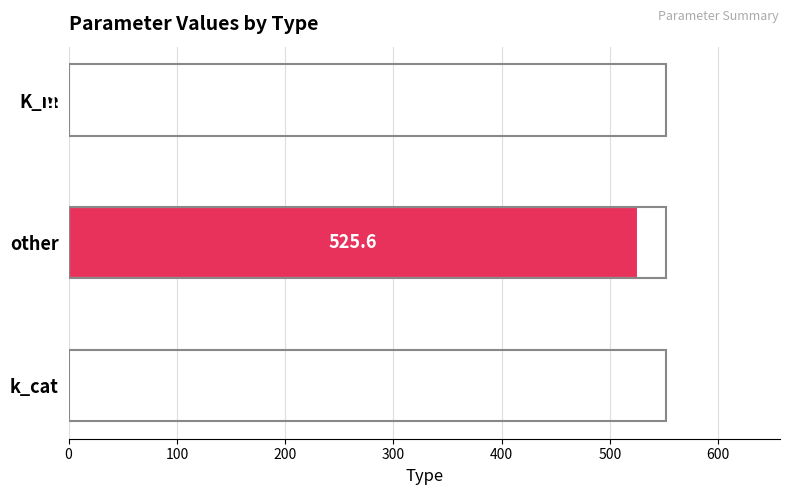

How many series are shown in this chart?

1